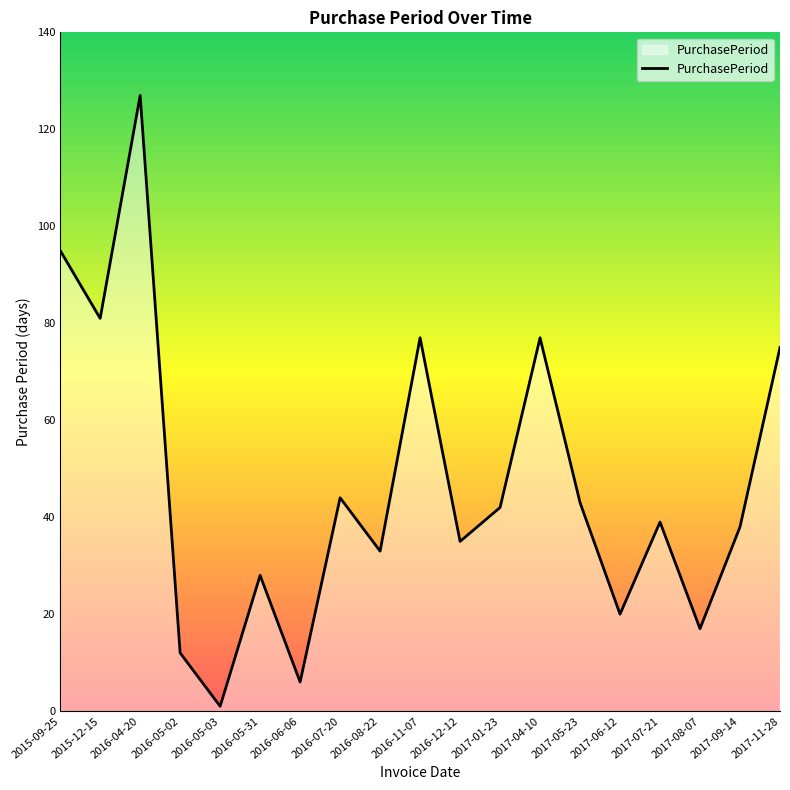

Between 2017-05-23 and 2016-08-22, which is larger?

2017-05-23